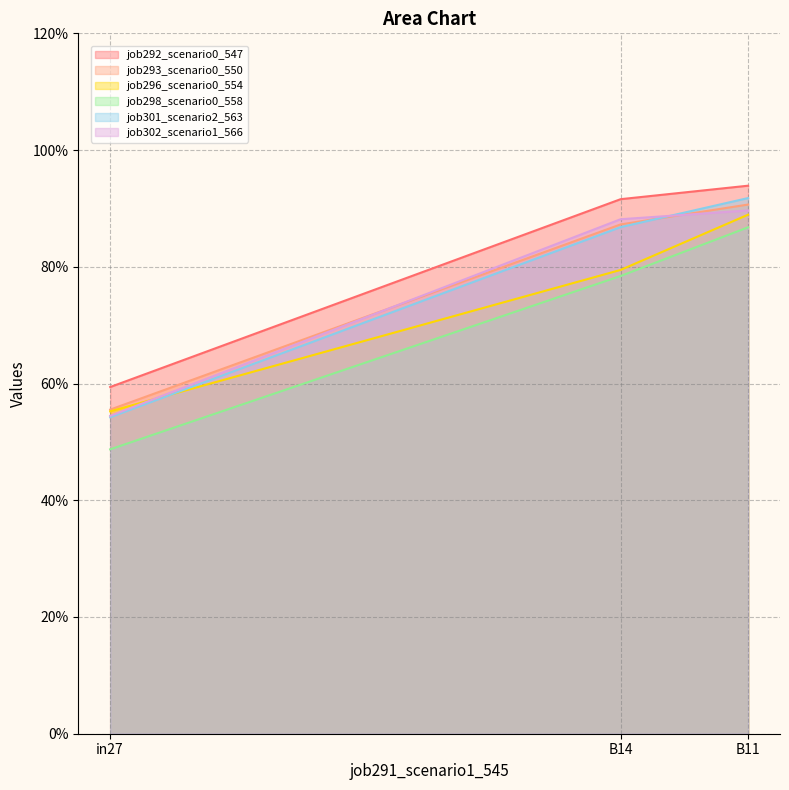

Which series has the largest total across all categories?

job292_scenario0_547